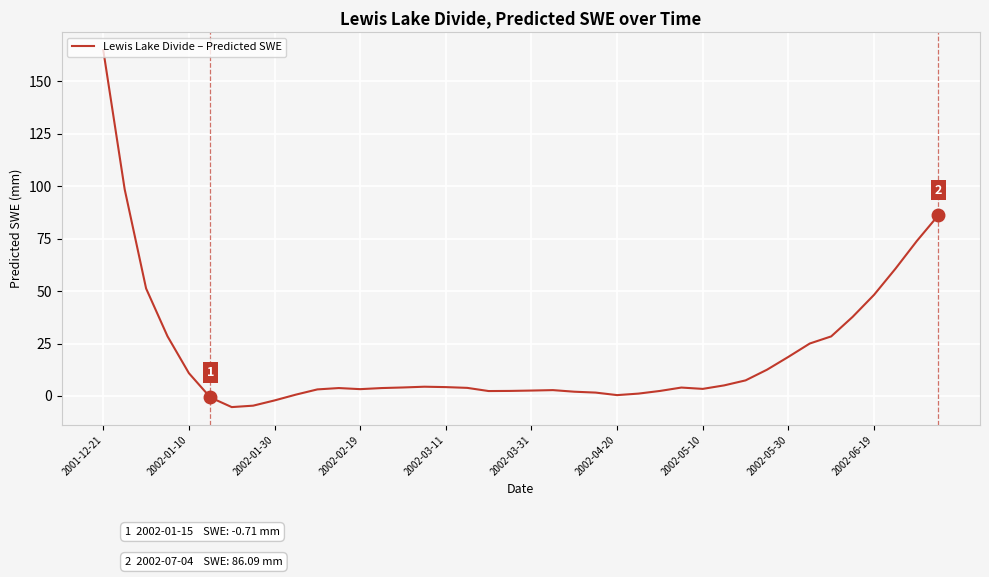

What is the difference between the maximum and minimum values?

170.2